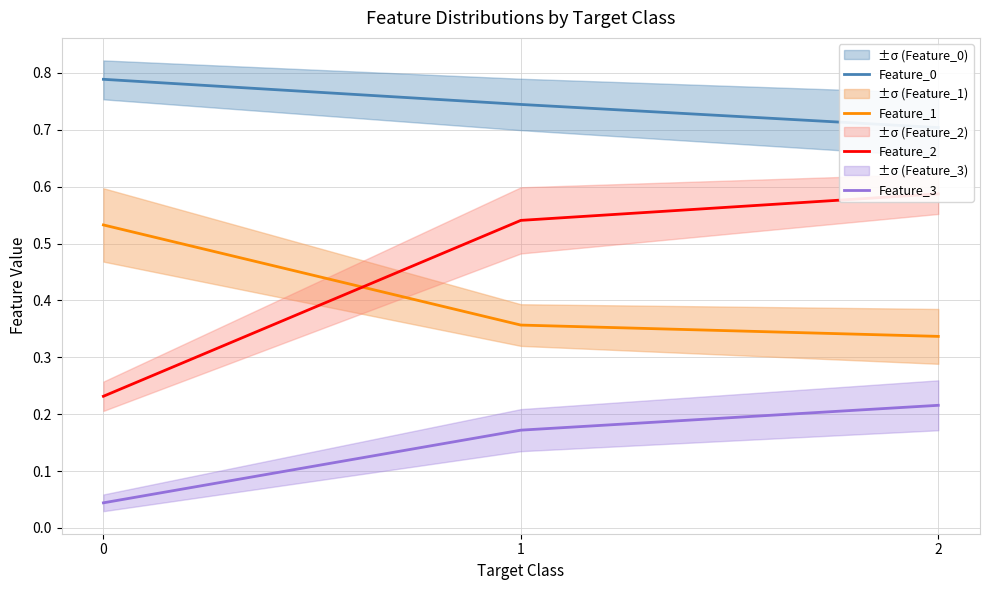

What is the greatest value displayed?

0.8